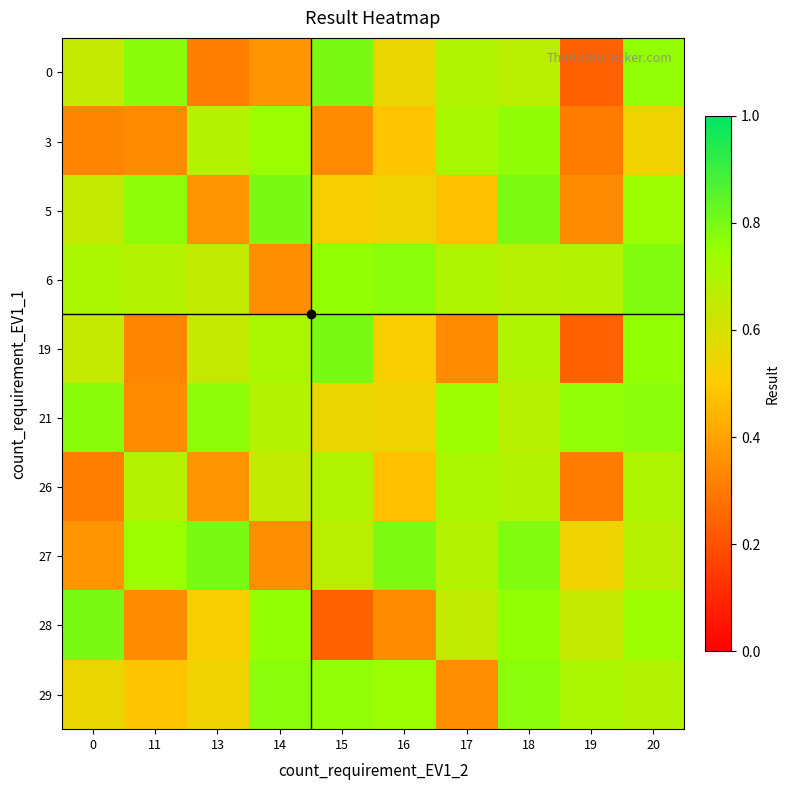

What is the total value across all series at 16?

5.7